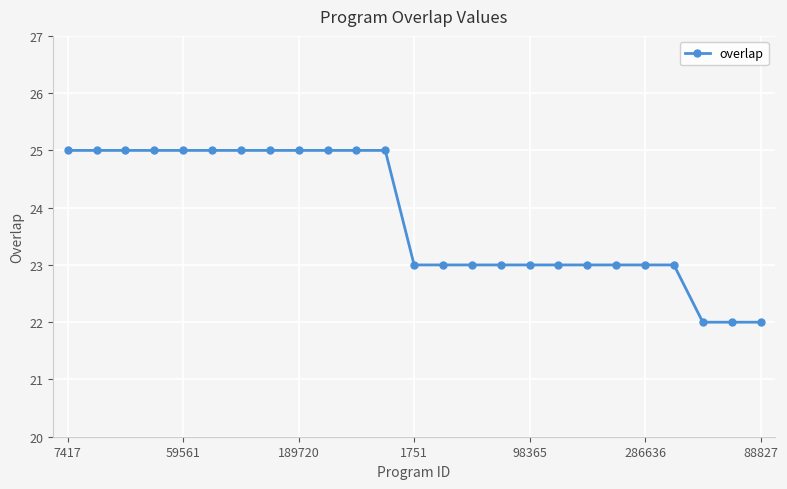

How many values are between 23 and 25?

22